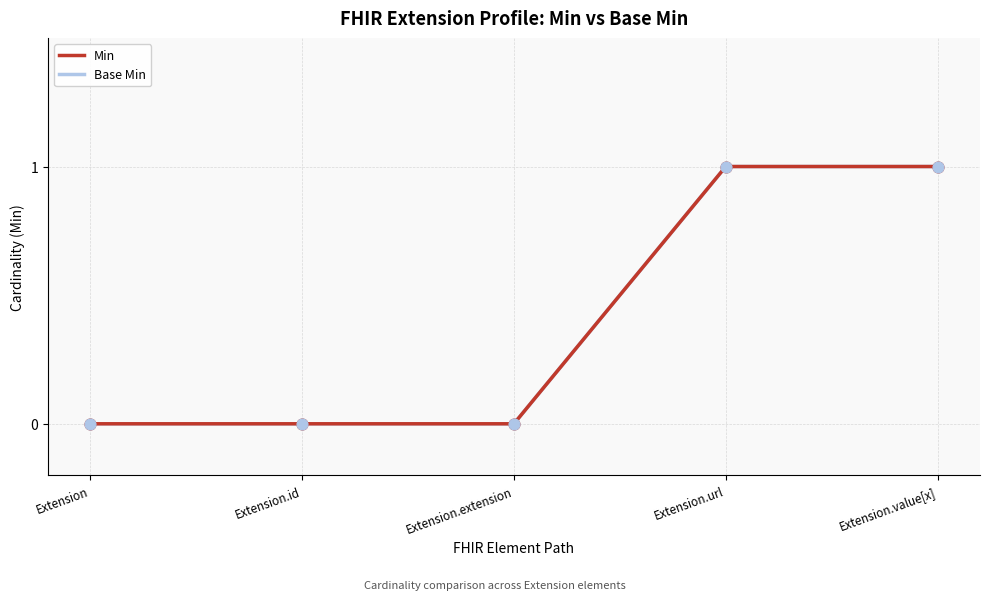

Which series reaches the minimum Y coordinate?

Min